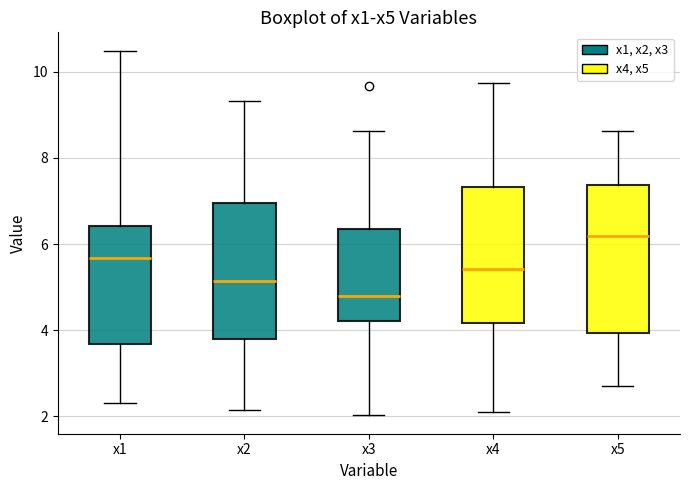

Which box's median line is the lowest?

x3